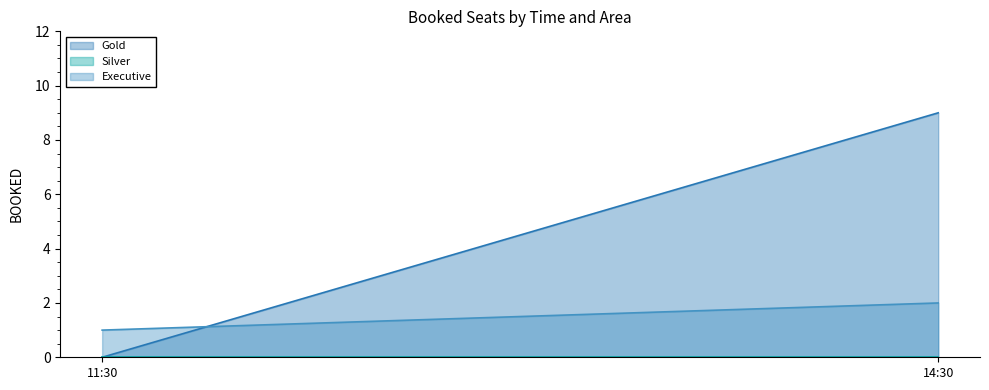

What position from the right is 11:30?

2